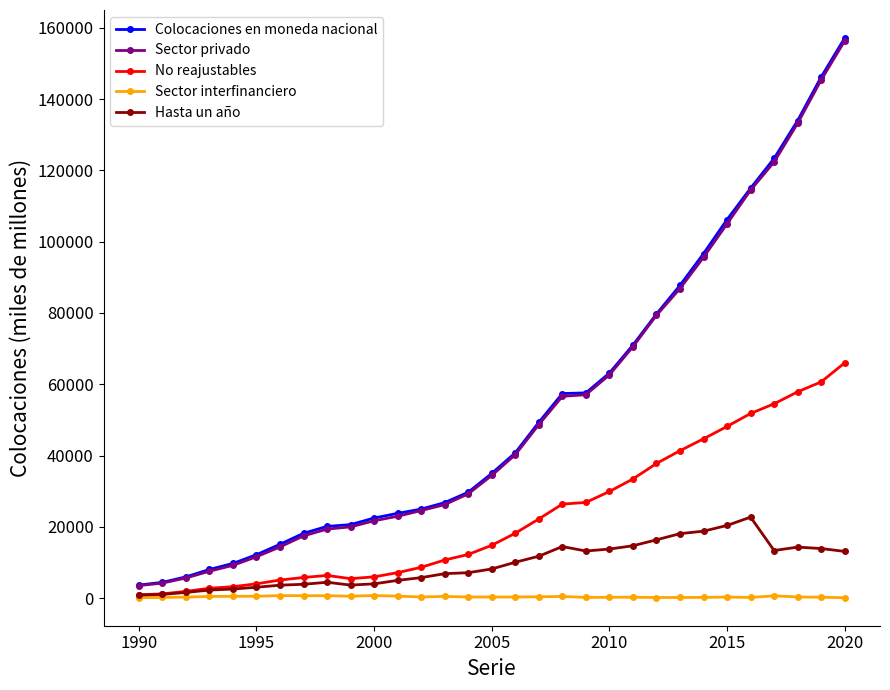

True or false: Colocaciones en moneda nacional and Sector interfinanciero intersect in this chart.

False